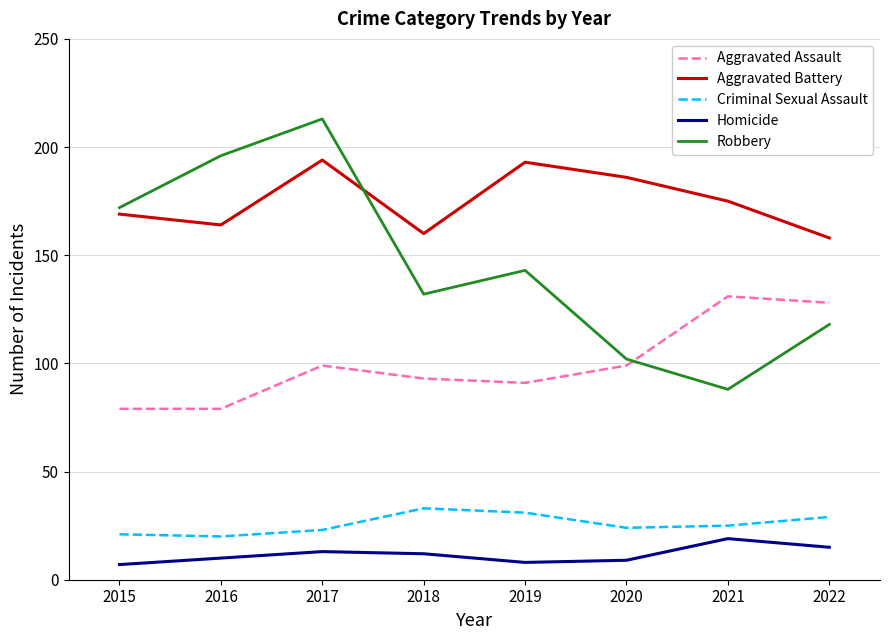

List the series in order of their peak value, highest first.

Robbery, Aggravated Battery, Aggravated Assault, Criminal Sexual Assault, Homicide